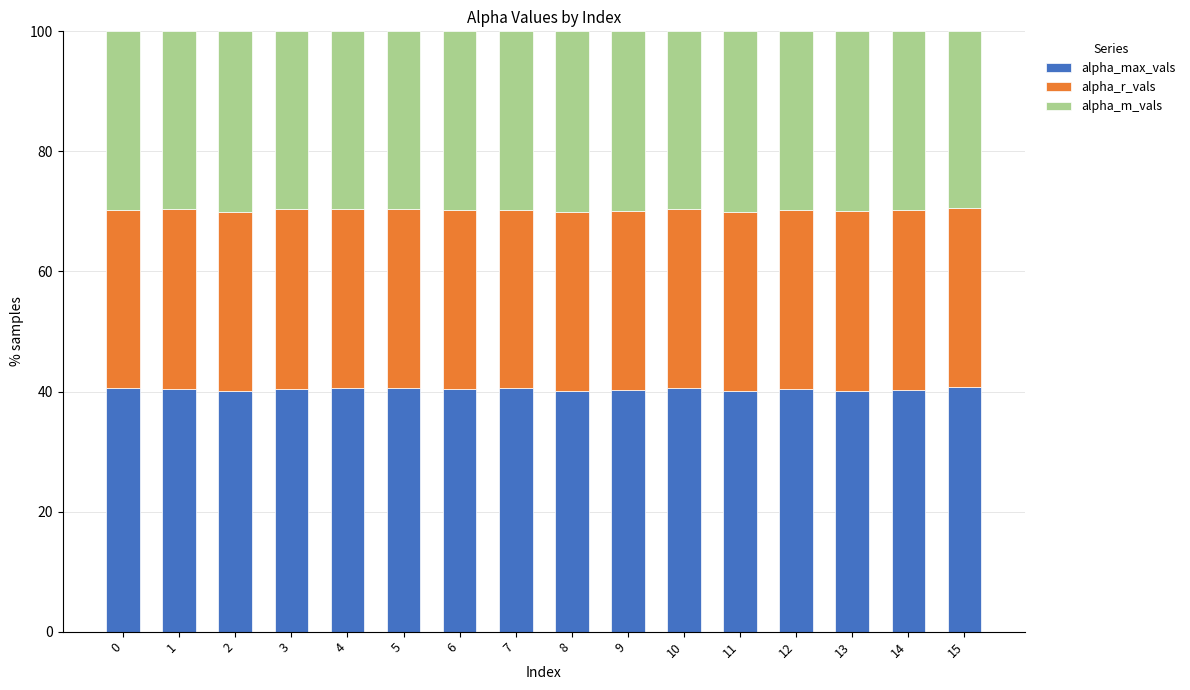

The alpha_max_vals series shows 56.3 at 6. True or false?

False